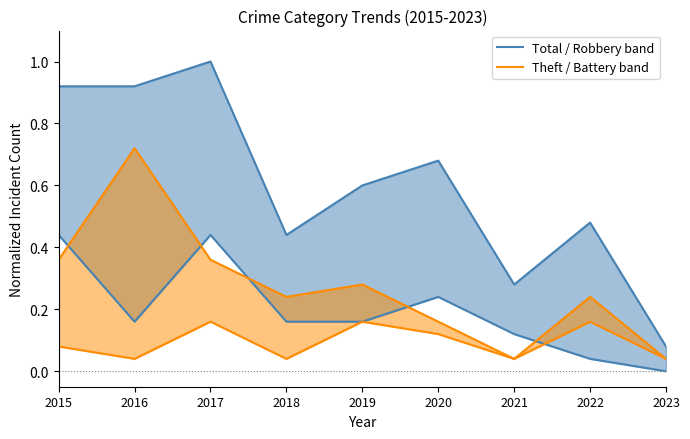

What are all the series names shown in the legend?

Total / Robbery band, Theft / Battery band